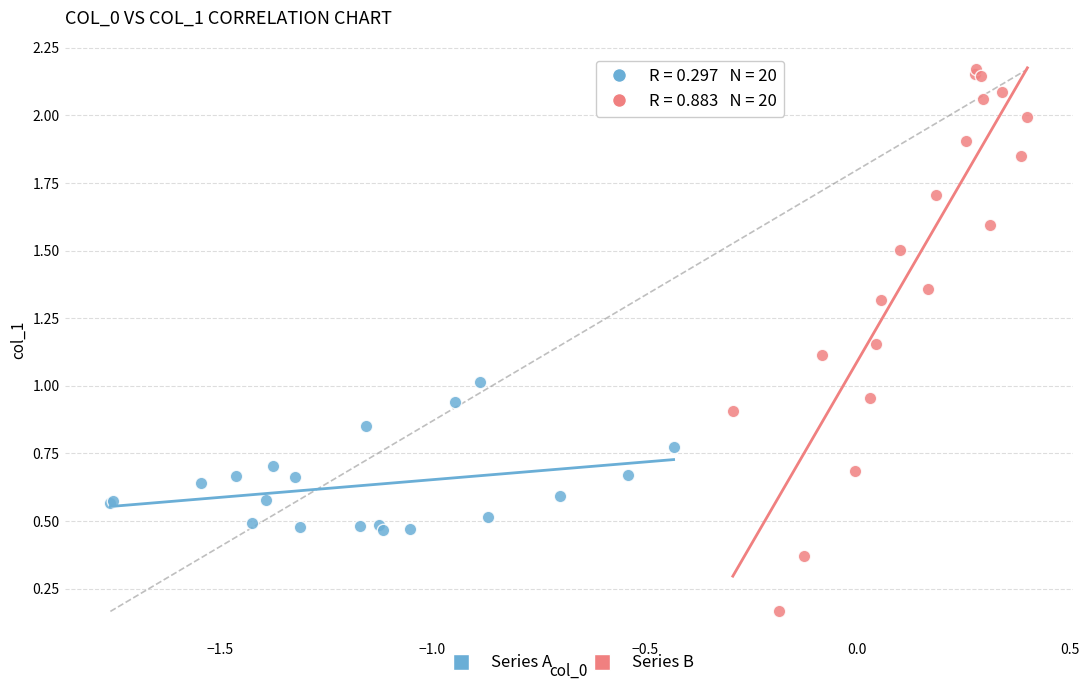

Which series contains the lowest Y value?

Series B